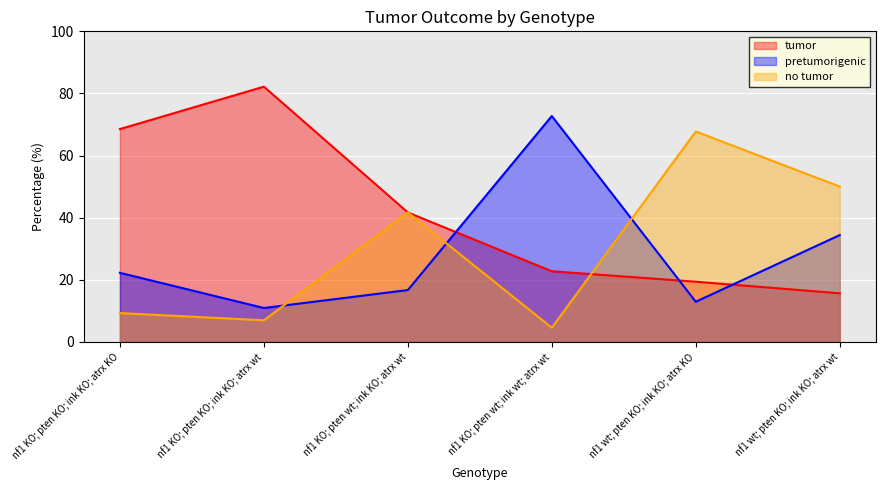

What is the maximum value for no tumor?

67.7